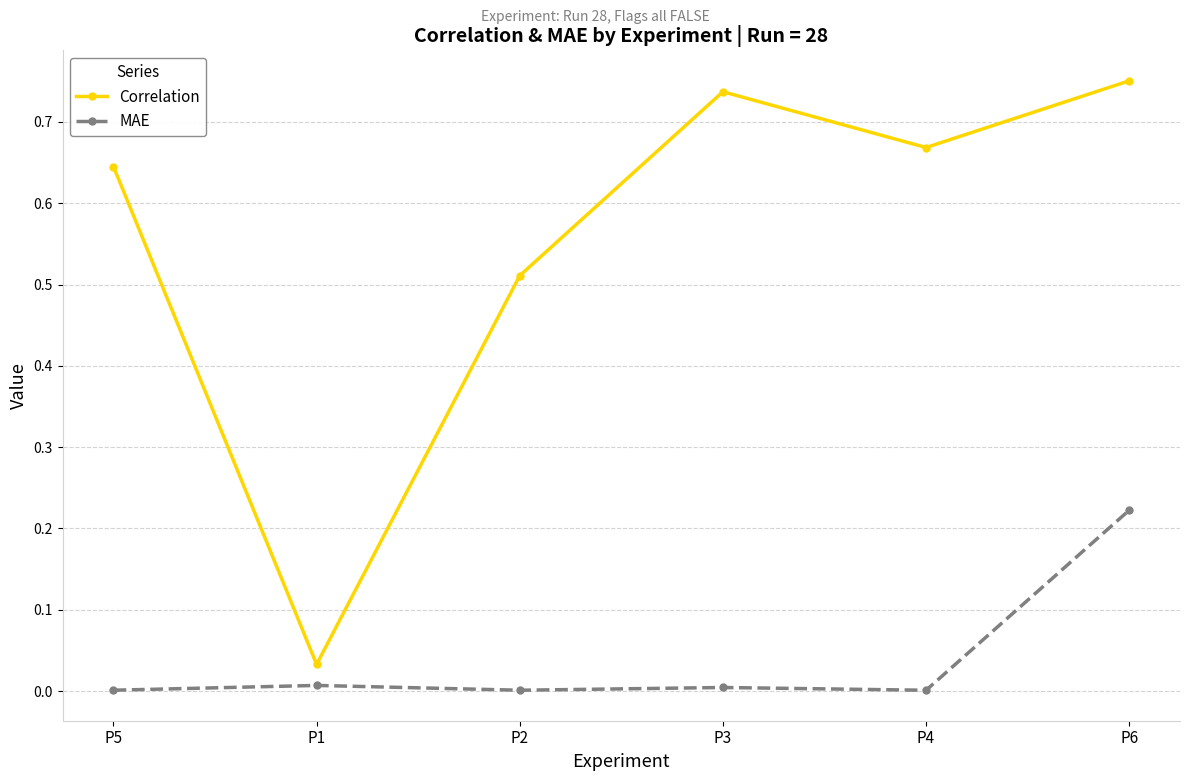

Which series has the largest range (max minus min)?

Correlation